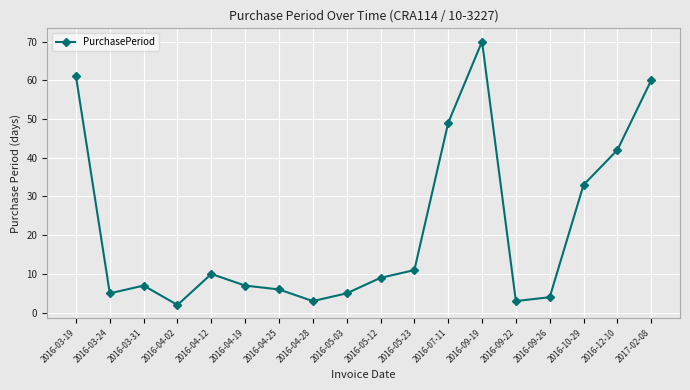

What is the label of the 1st point from the right?

2017-02-08